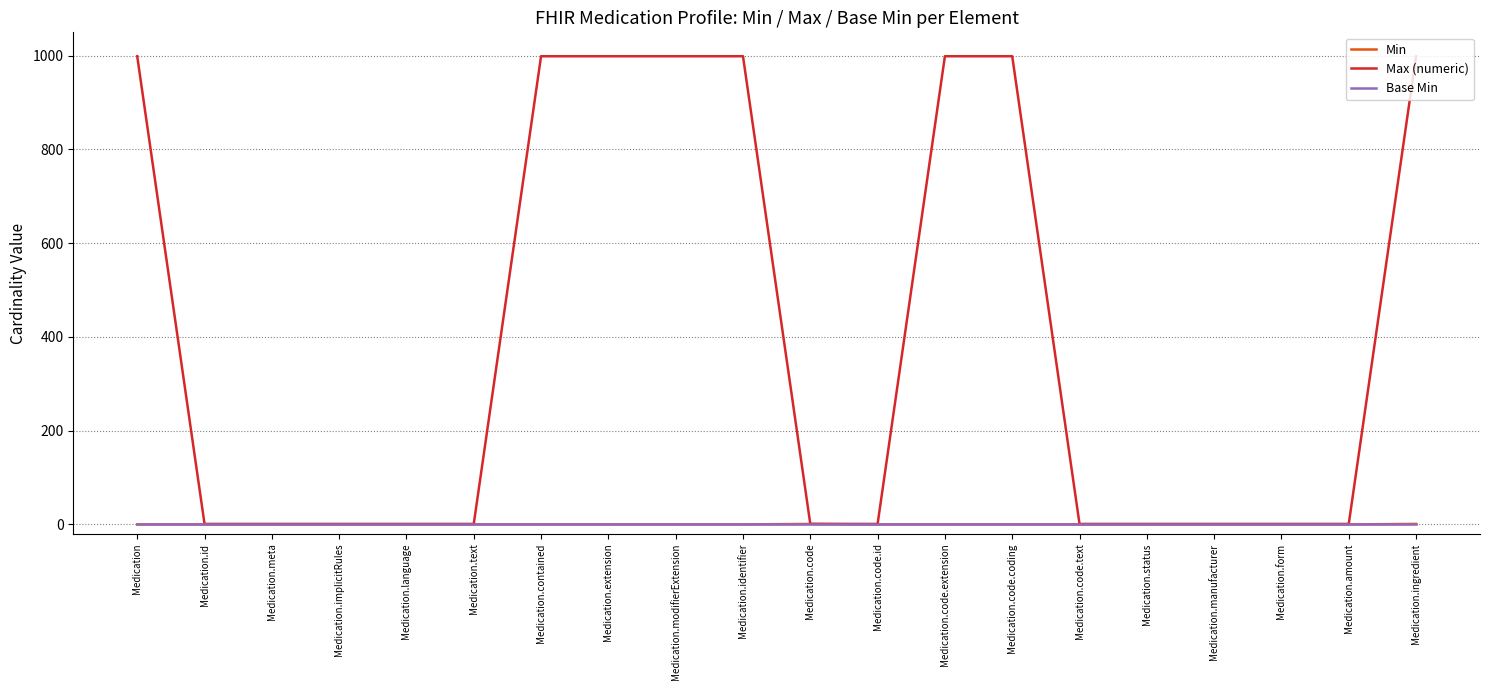

Which series has the largest total across all categories?

Max (numeric)